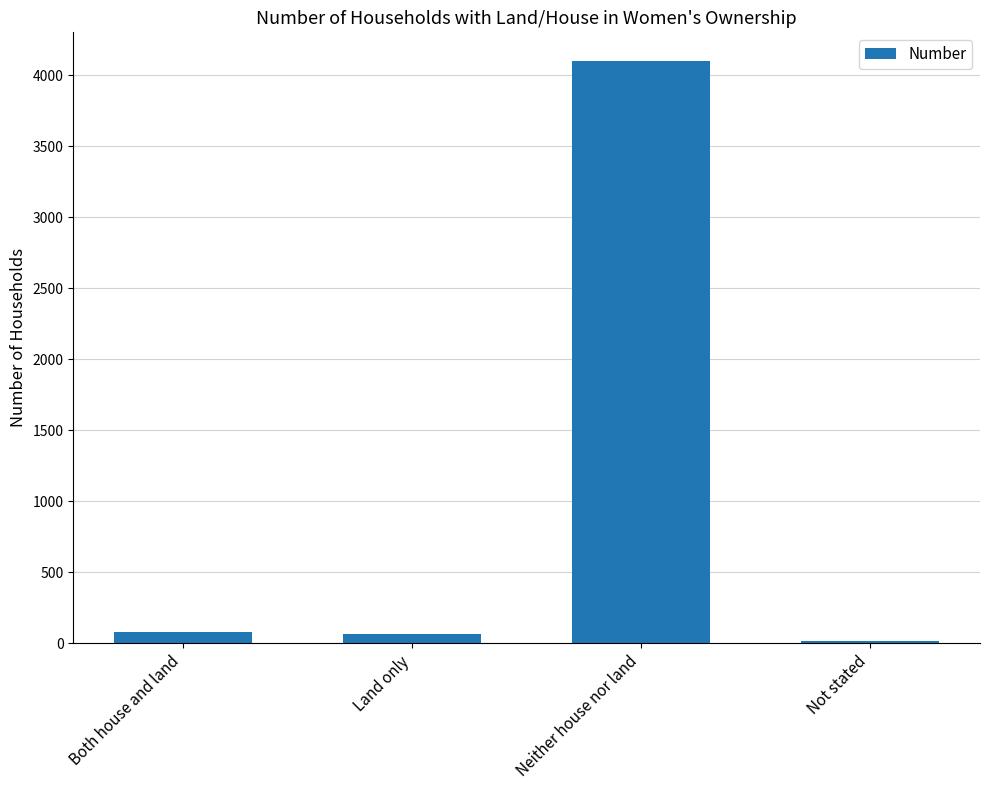

At which category does the chart reach its peak across all series?

Neither house nor land